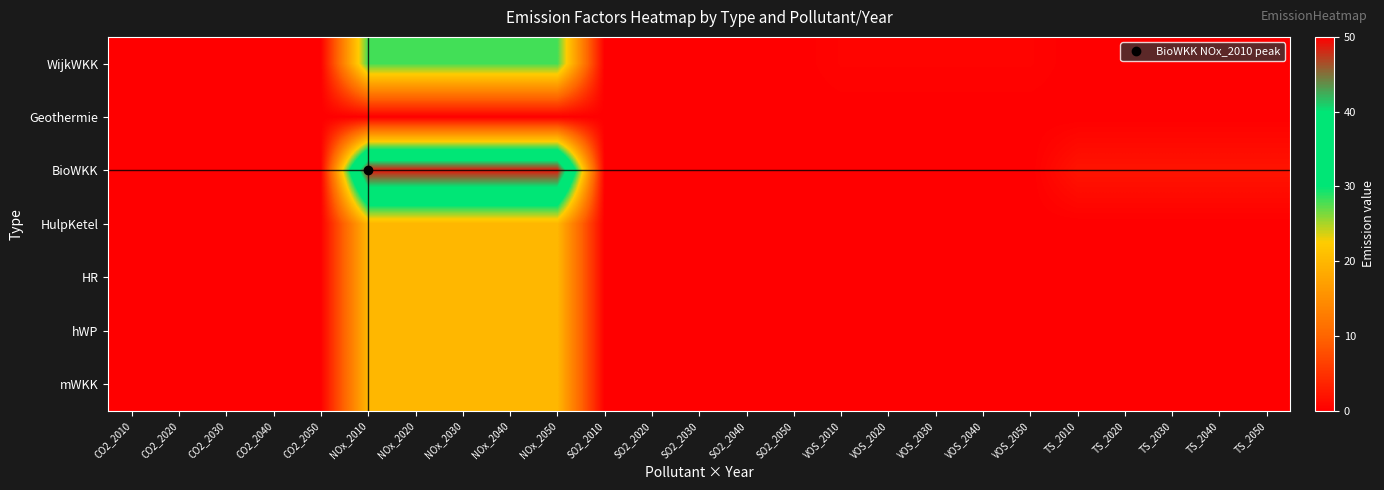

What is the maximum value shown in the chart?

49.0